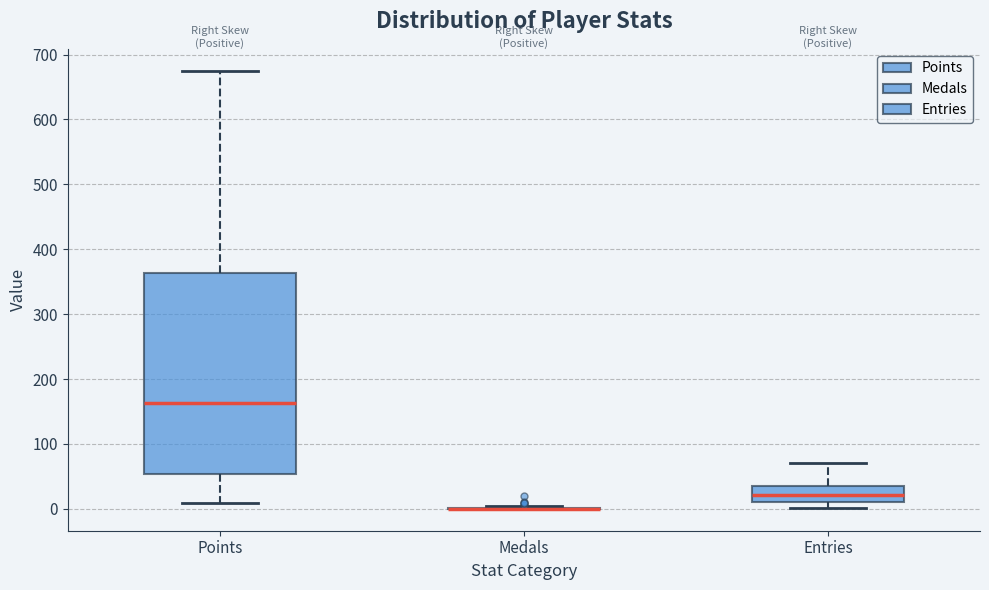

Where is the lower edge of the box for Entries on the y-axis? The values are not printed on the chart, so give them approximately, as read against the axis.

10